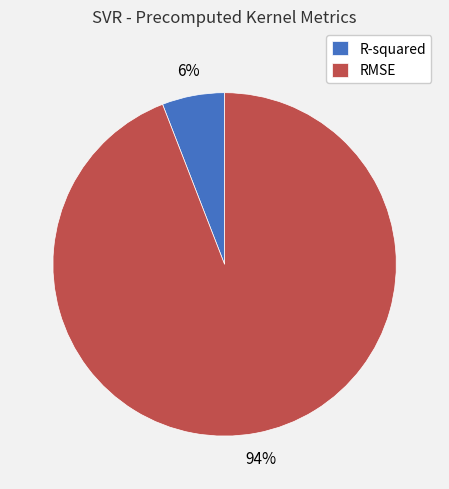

Count the number of slices in the pie.

2